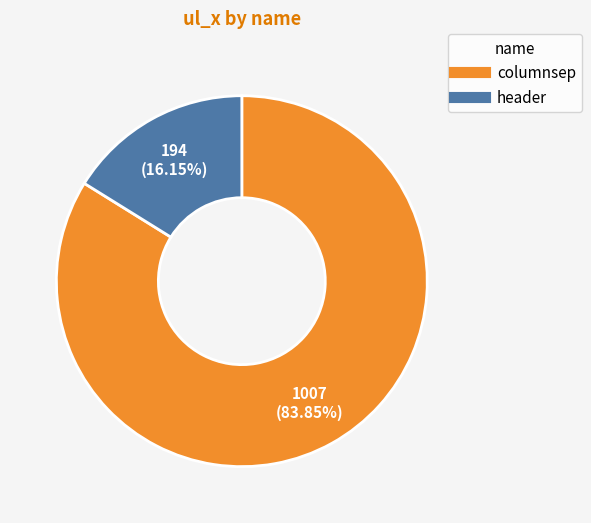

To the nearest percent, what portion does header represent?

16%